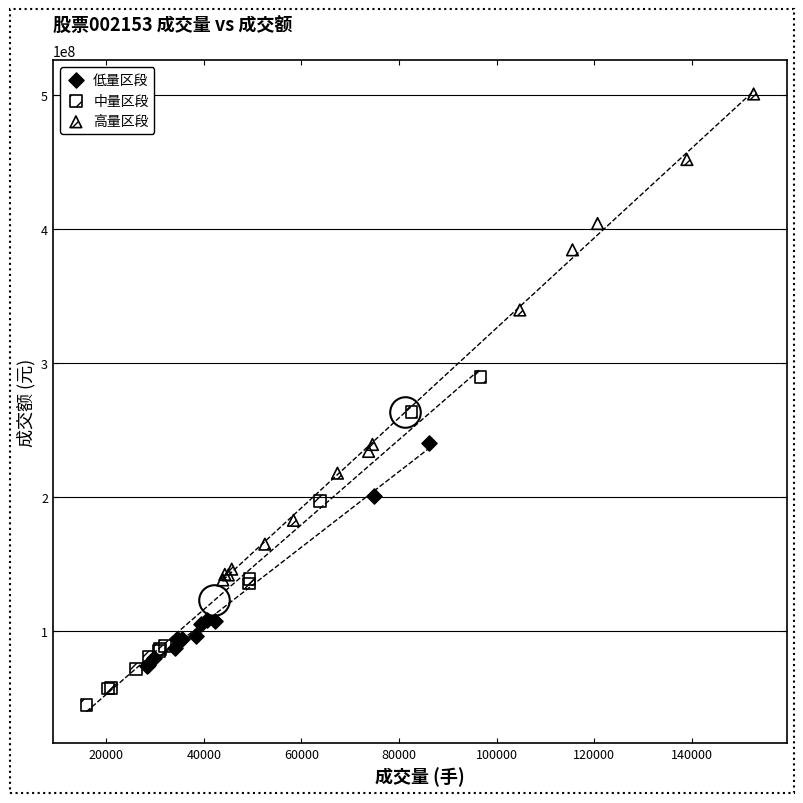

Which series reaches the minimum Y coordinate?

中量区段